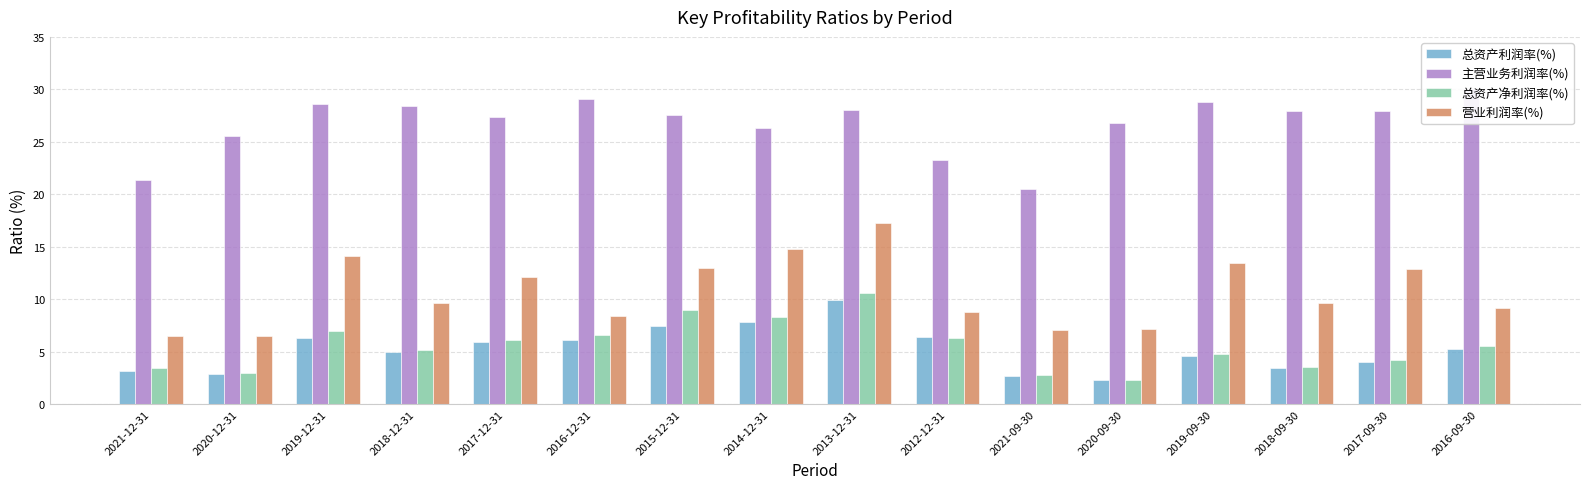

What is the difference between the maximum and second lowest values in the 总资产净利润率(%) series?

7.8